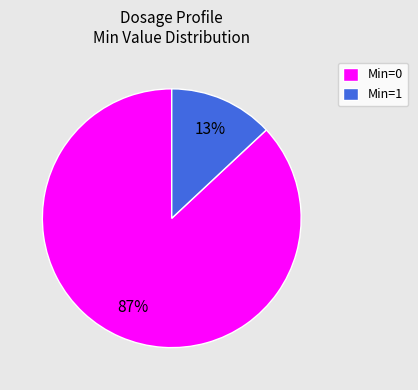

Which category has the biggest portion of the pie?

Min=0